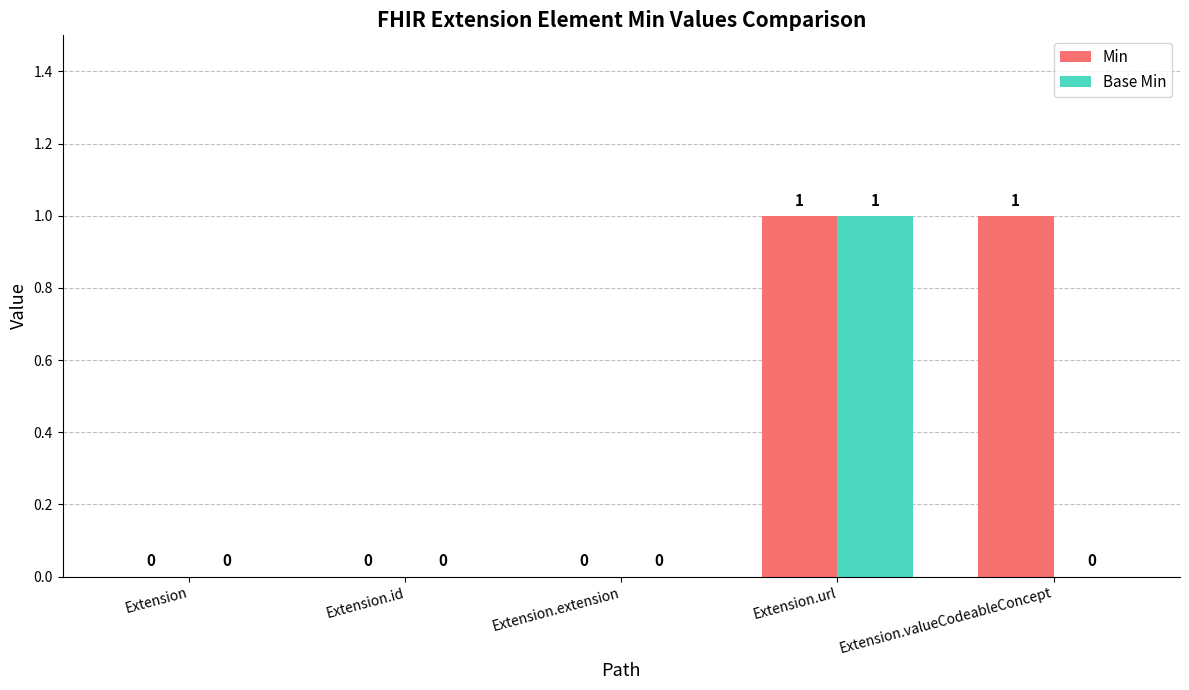

Reading left to right, list all the values displayed in this chart.

Min: Extension=0	Extension.id=0	Extension.extension=0	Extension.url=1	Extension.valueCodeableConcept=1
Base Min: Extension=0	Extension.id=0	Extension.extension=0	Extension.url=1	Extension.valueCodeableConcept=0